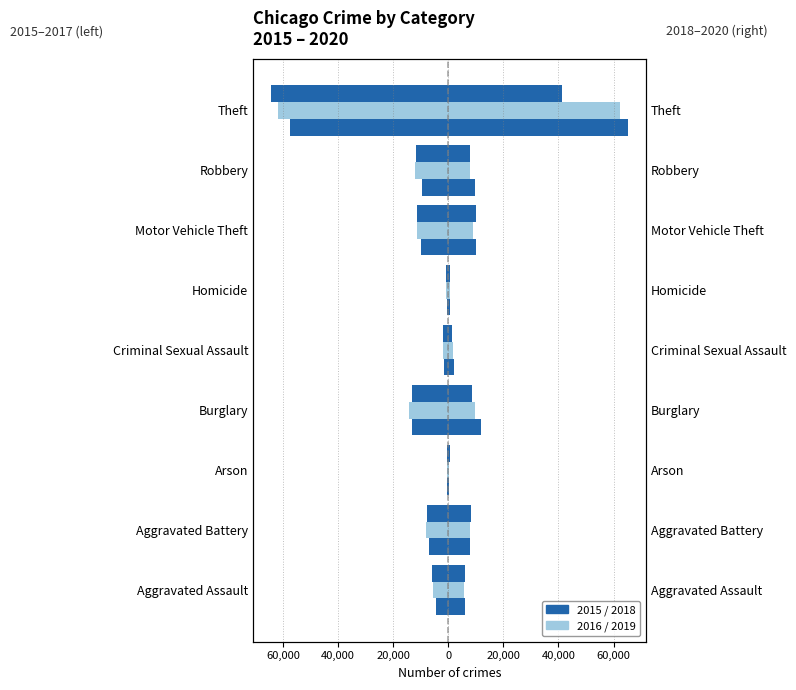

What is the total value across all series at Theft?

-14262